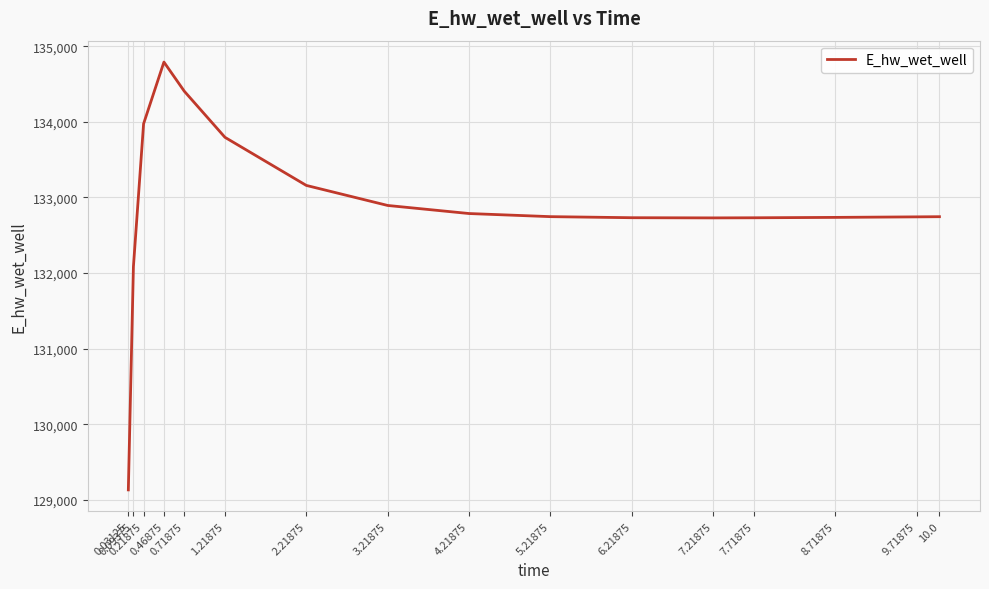

Which label corresponds to the largest value in the chart?

0.46875